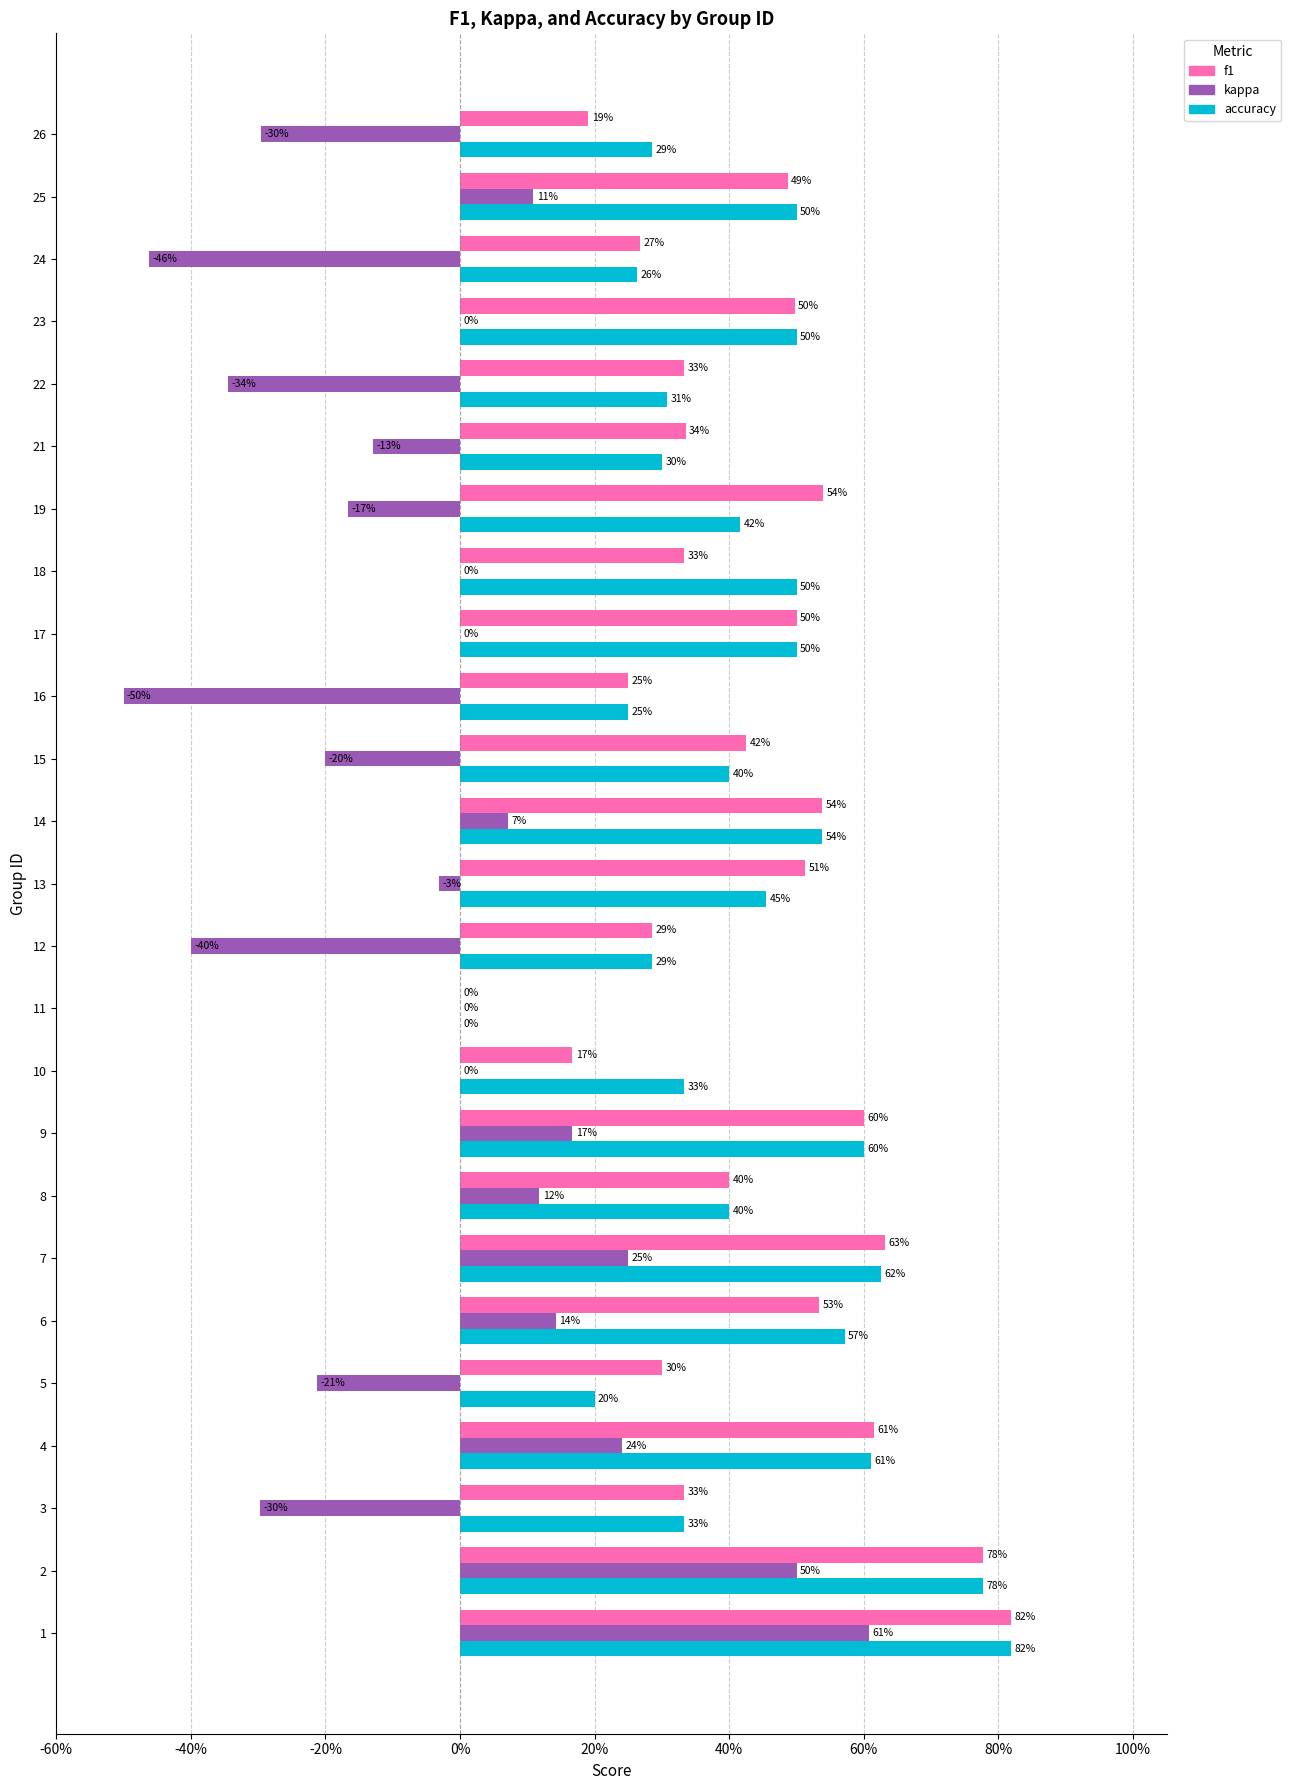

List the series in order of their peak value, highest first.

f1, accuracy, kappa